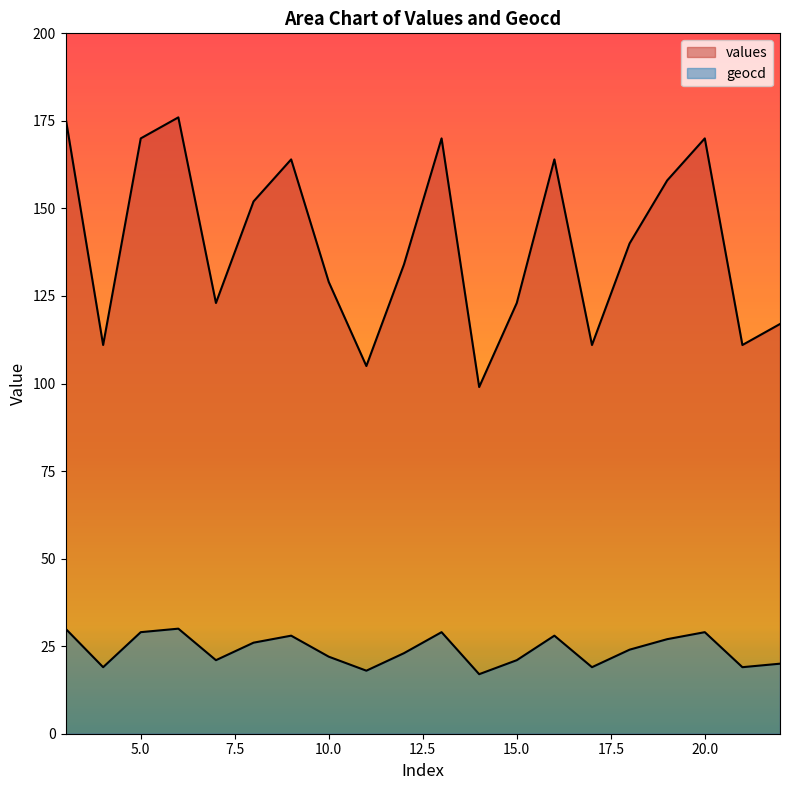

List the labels in order of values value, smallest first.

14, 11, 4, 17, 21, 22, 7, 15, 10, 12, 18, 8, 19, 9, 16, 5, 13, 20, 3, 6